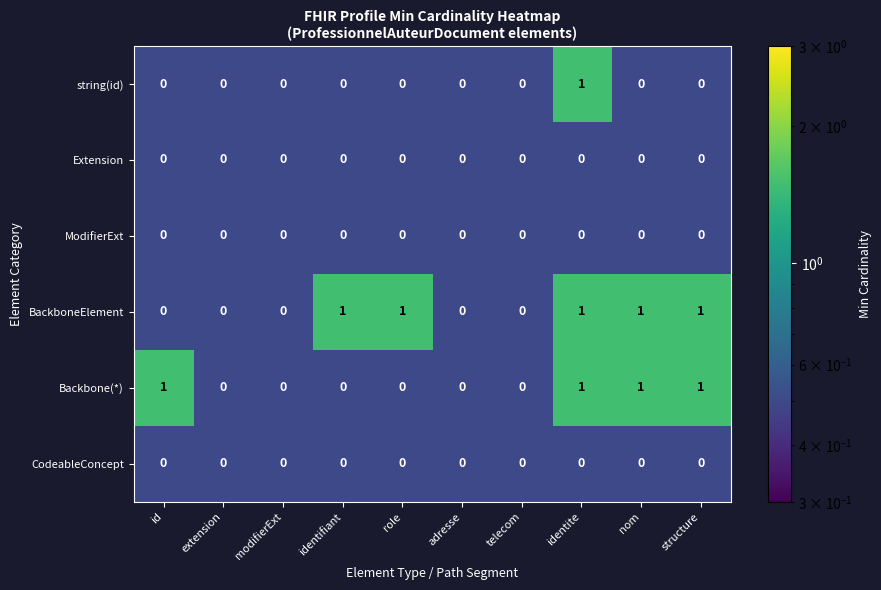

The value of Backbone(*) at extension is 0. True or false?

True